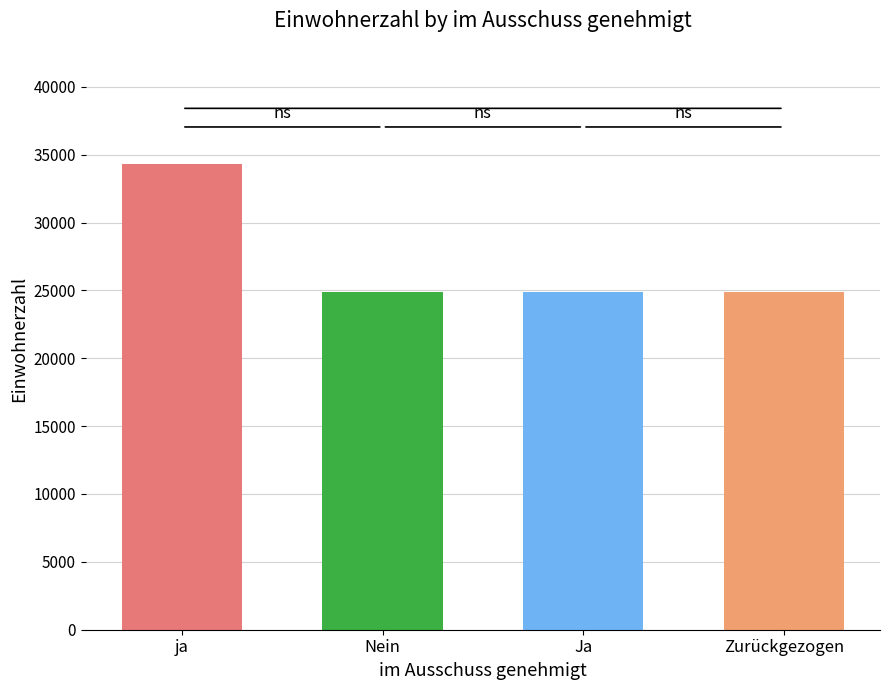

Reading right to left, list all the values displayed in this chart.

Zurückgezogen=24900	Ja=24900	Nein=24900	ja=34298